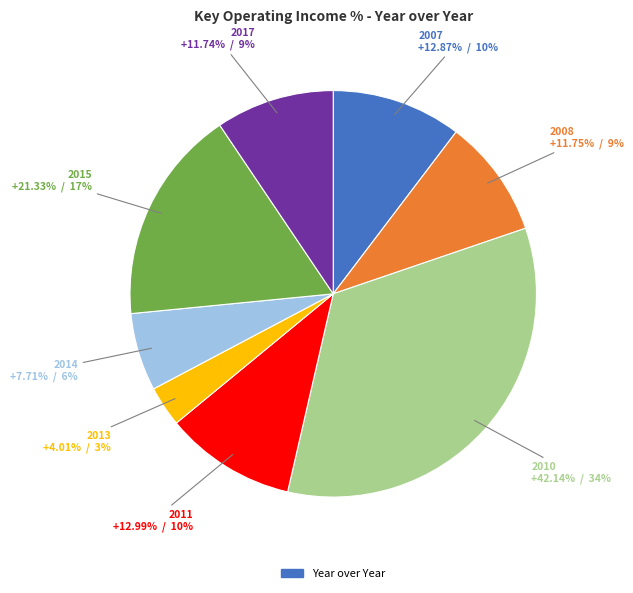

Which category has the biggest portion of the pie?

2010